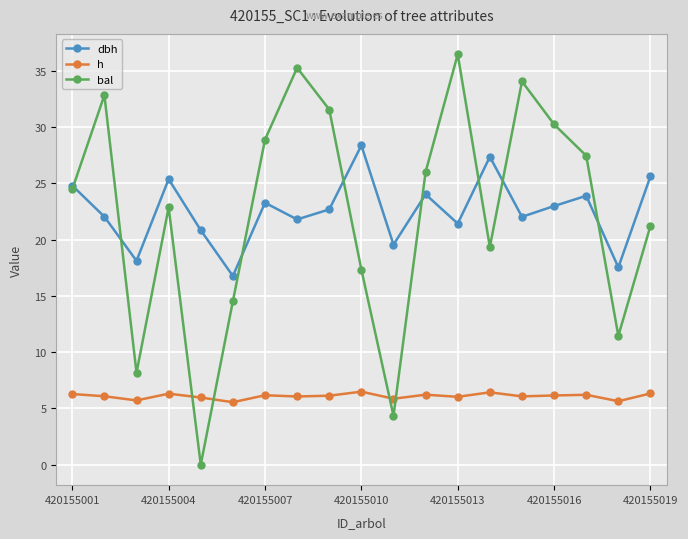

What are all the series names shown in the legend?

dbh, h, bal